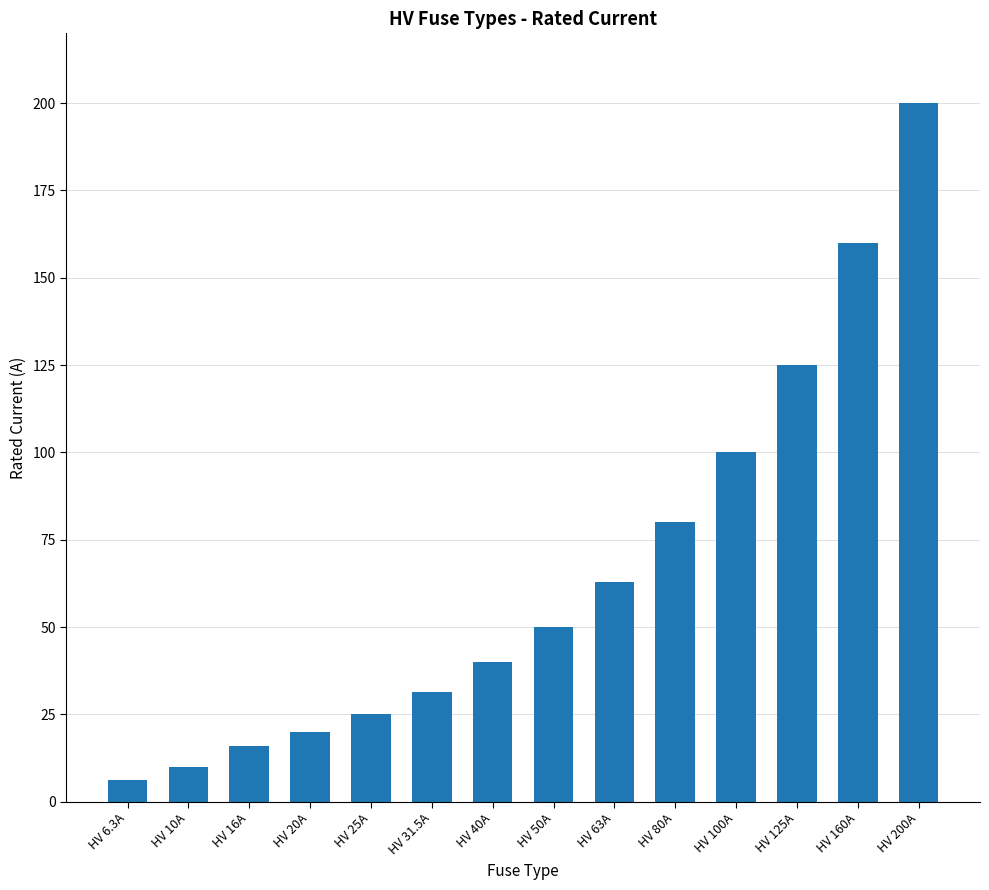

True or false: the data shows 200.0 at HV 200A.

True